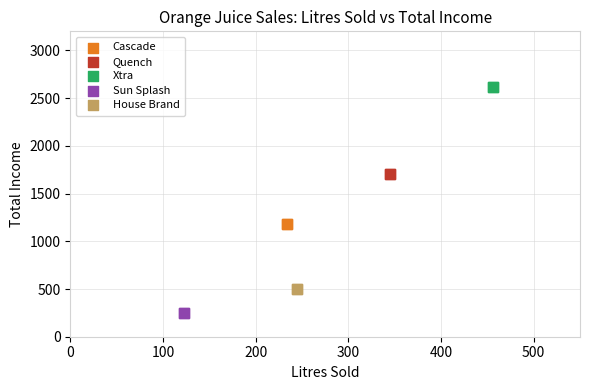

Which series contains the highest Y value?

Xtra